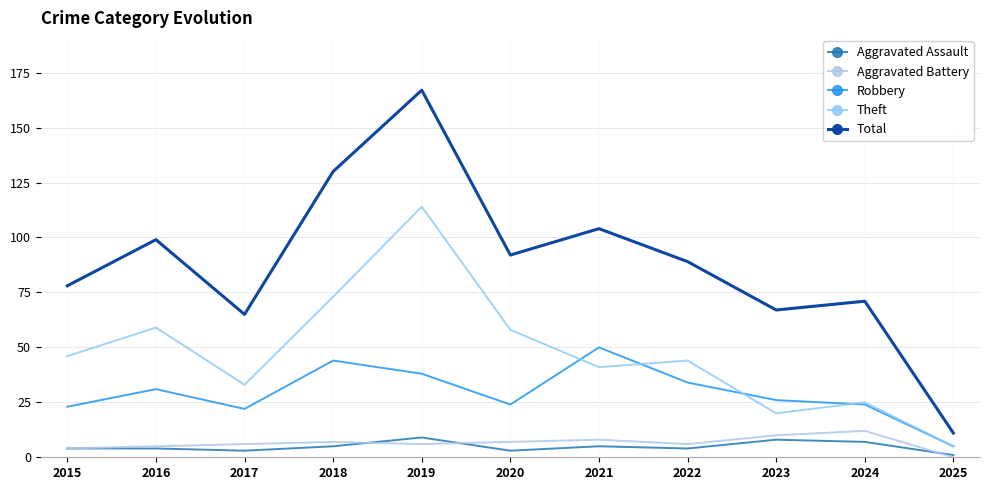

At which label is Robbery closest to 27?

2023